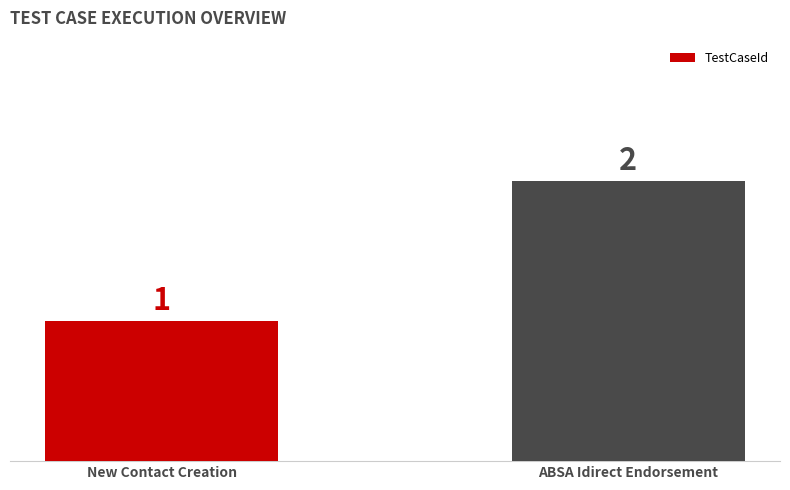

Are the bars grouped side by side (vs. stacked)?

No